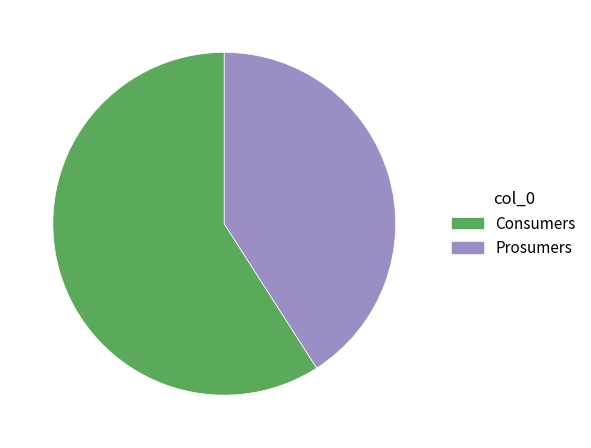

True or false: Prosumers accounts for 29% of the total.

False